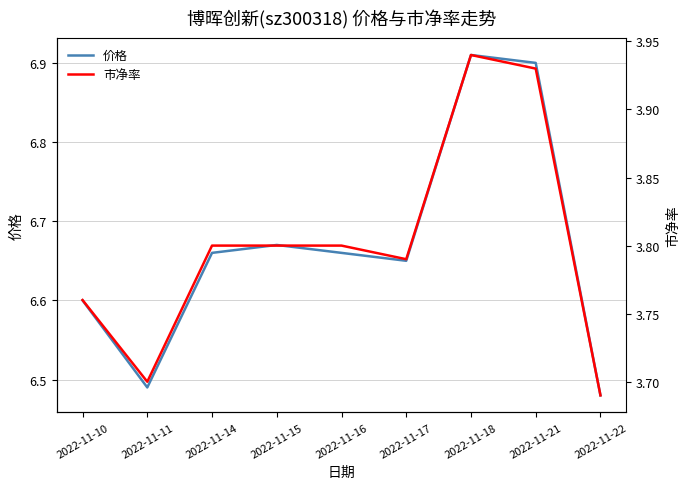

What is the minimum value shown in the chart?

3.7